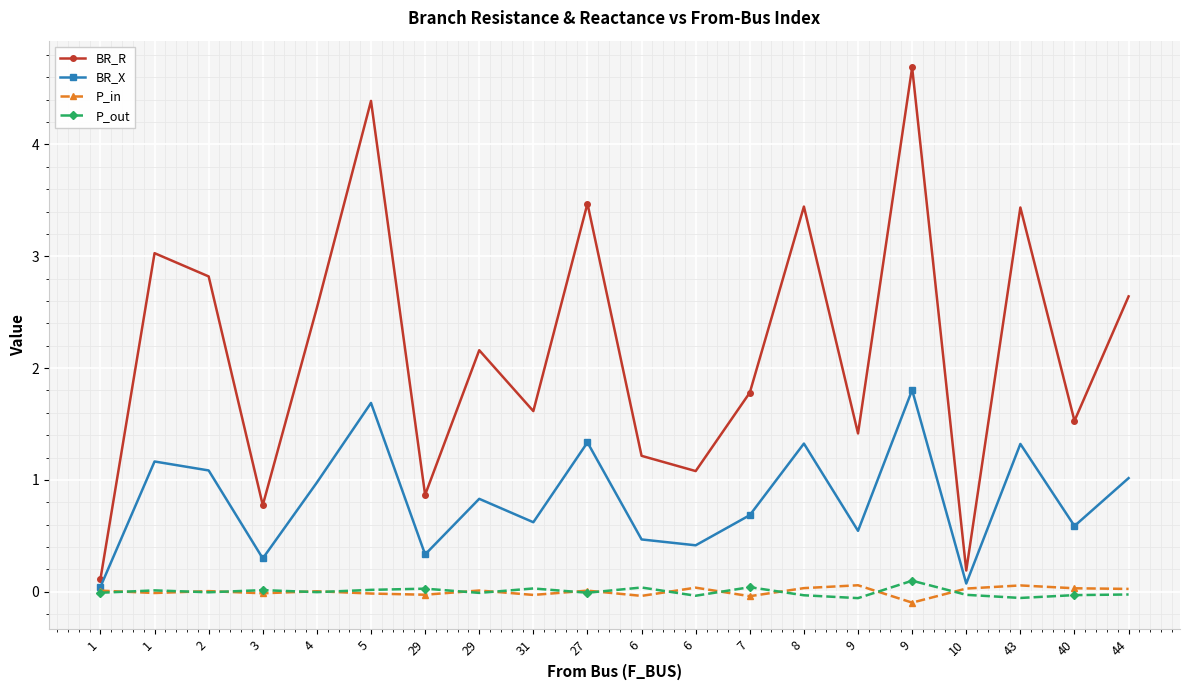

Is it true that P_out equals 0.1 at 9?

True